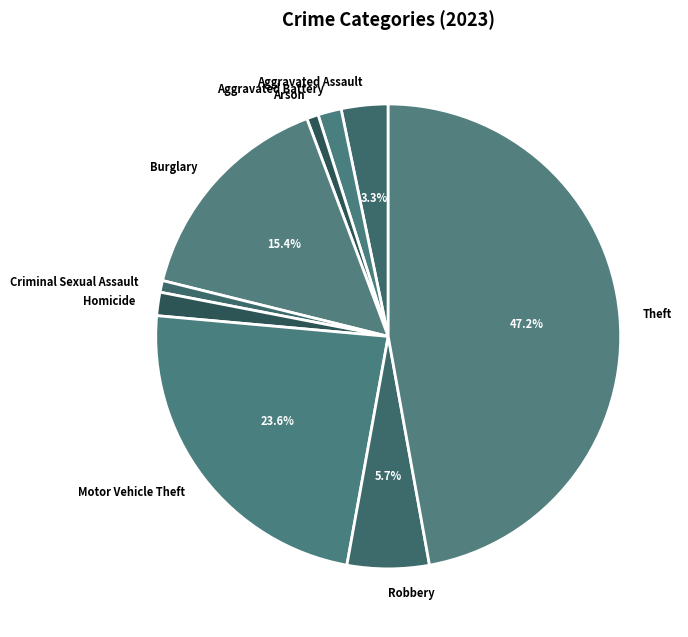

Approximately how many times larger is the value at Homicide compared to Aggravated Battery?

1.0